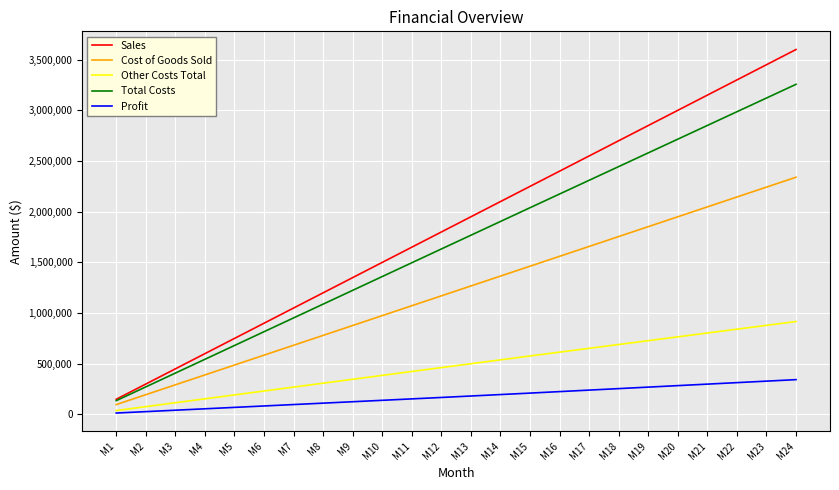

Which series changed the most between M2 and M15?

Sales